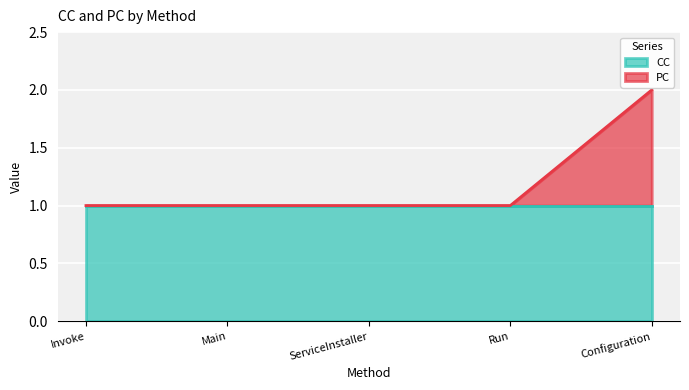

Does the chart display data point markers on the line(s)?

No